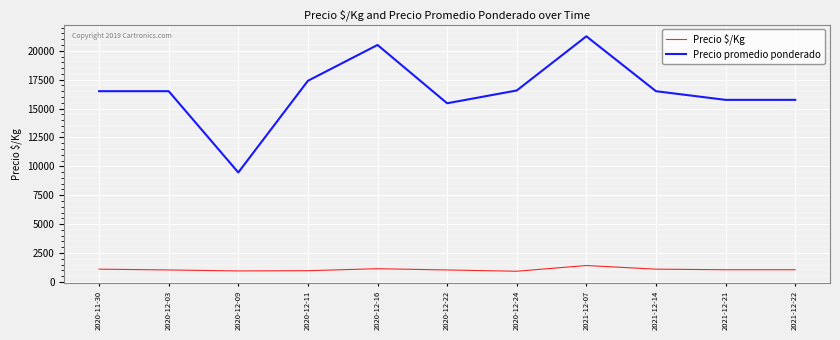

Rank the series by their maximum value, from highest to lowest.

Precio promedio ponderado, Precio $/Kg